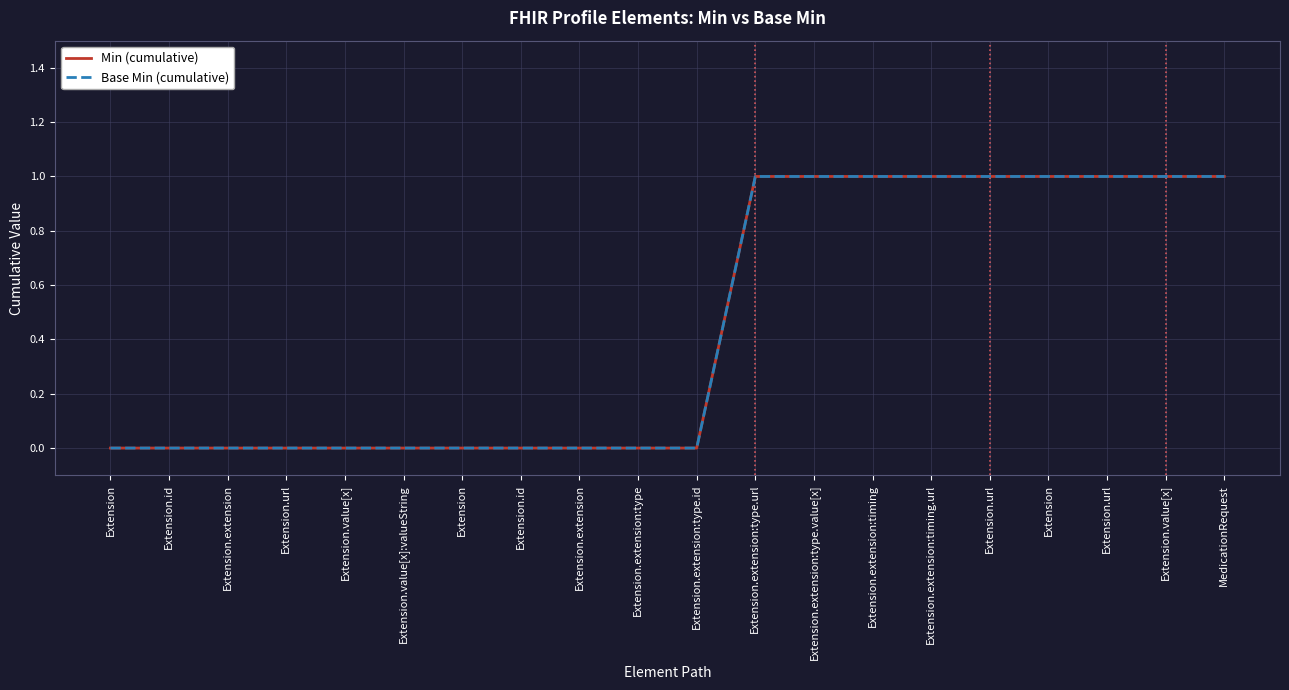

Is this an area chart (filled region under the line)?

No